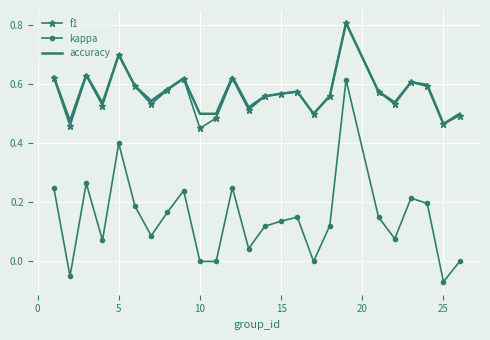

Which series has the widest spread of values?

kappa